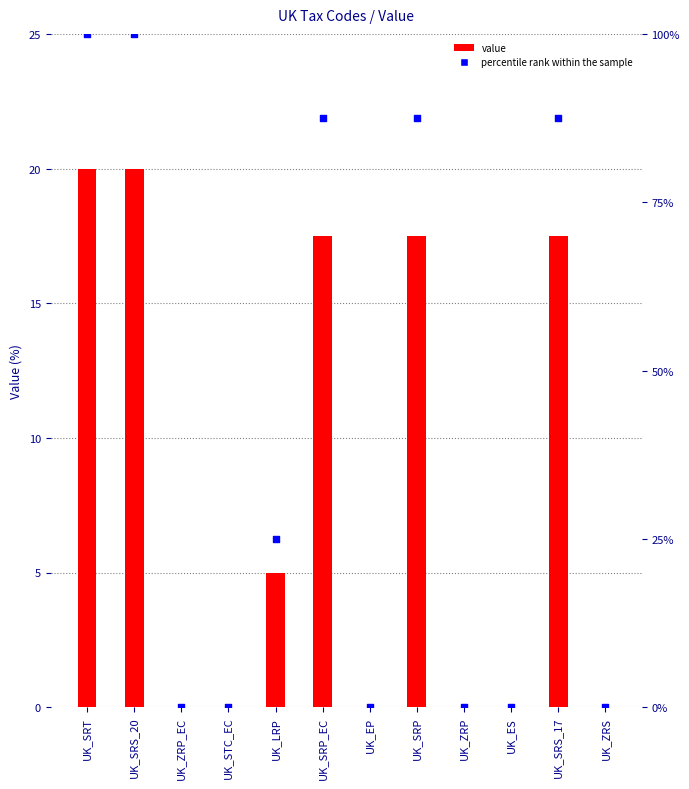

Which series reaches the minimum Y coordinate?

value